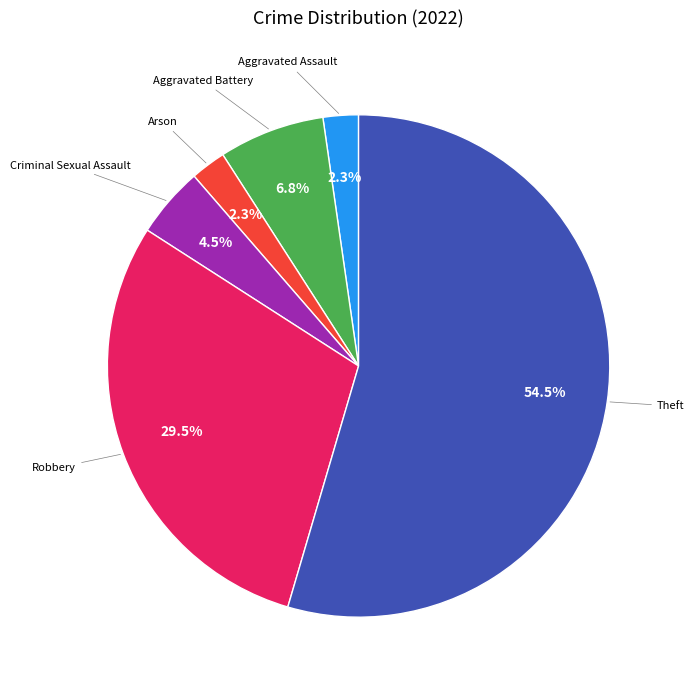

Does any single category account for the majority?

Yes